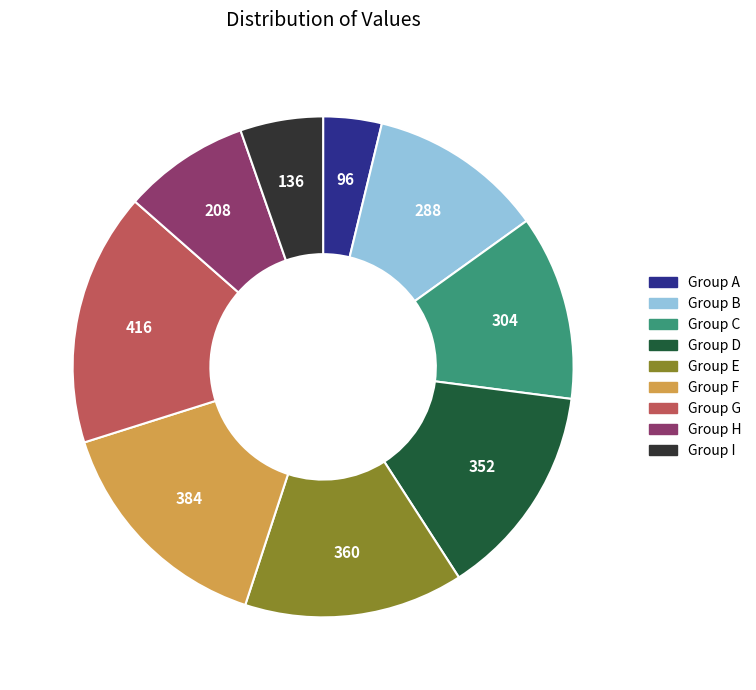

Combined, do Group D and Group H account for over 50%?

No